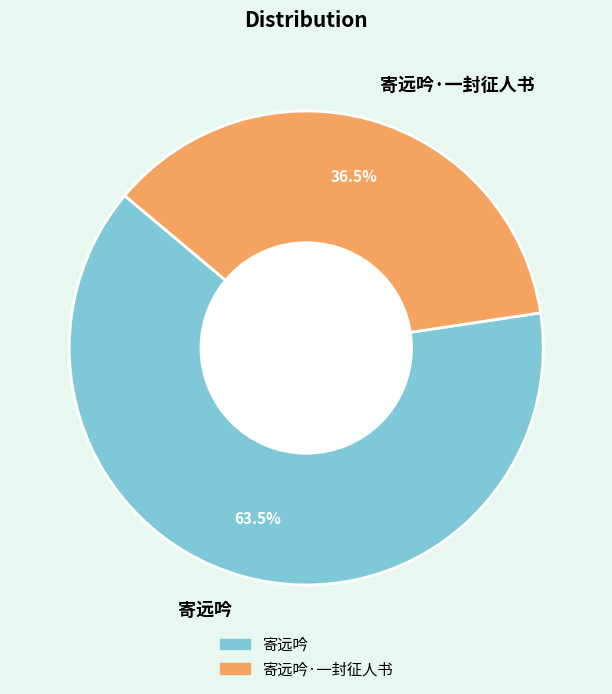

Count the number of slices in the pie.

2